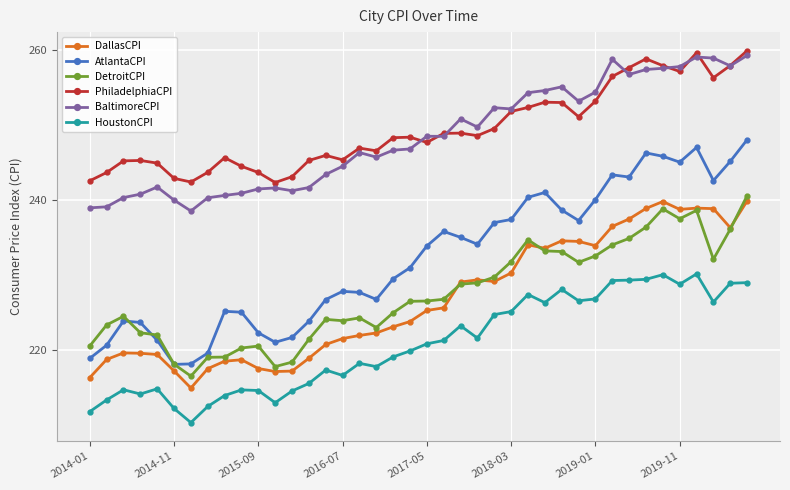

Is this an area chart (filled region under the line)?

No